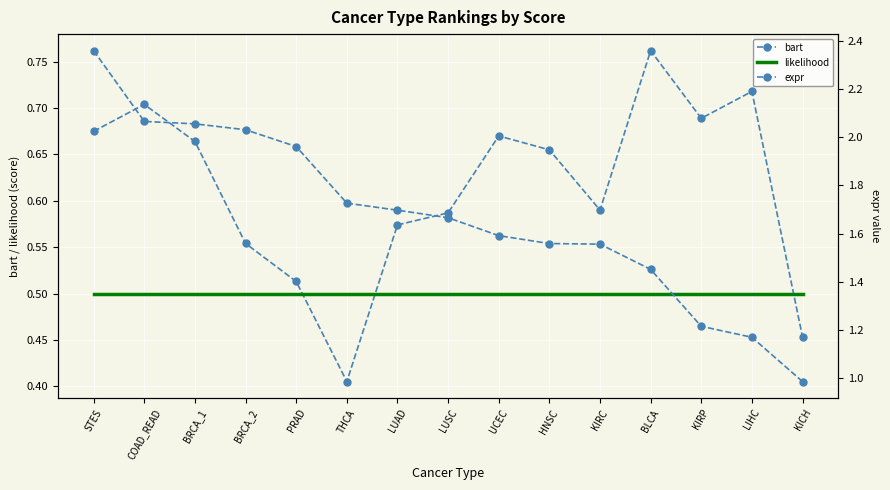

How many categories are shown in the chart?

15